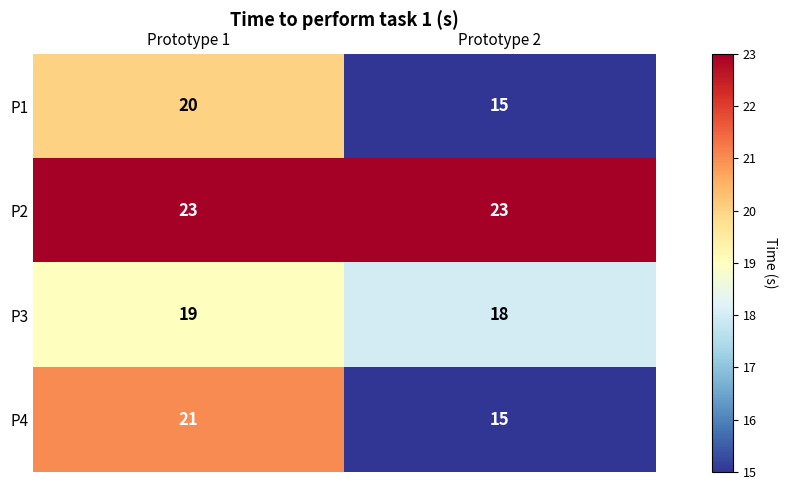

What is the maximum value shown in the chart?

23